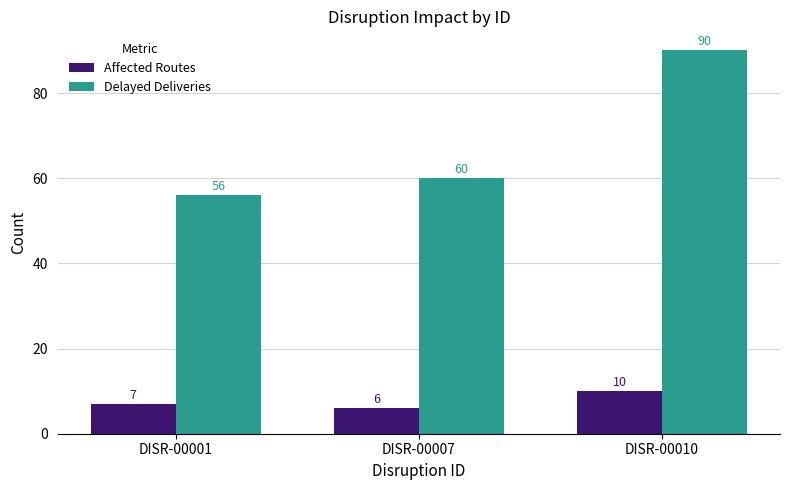

Are the bars horizontal?

No